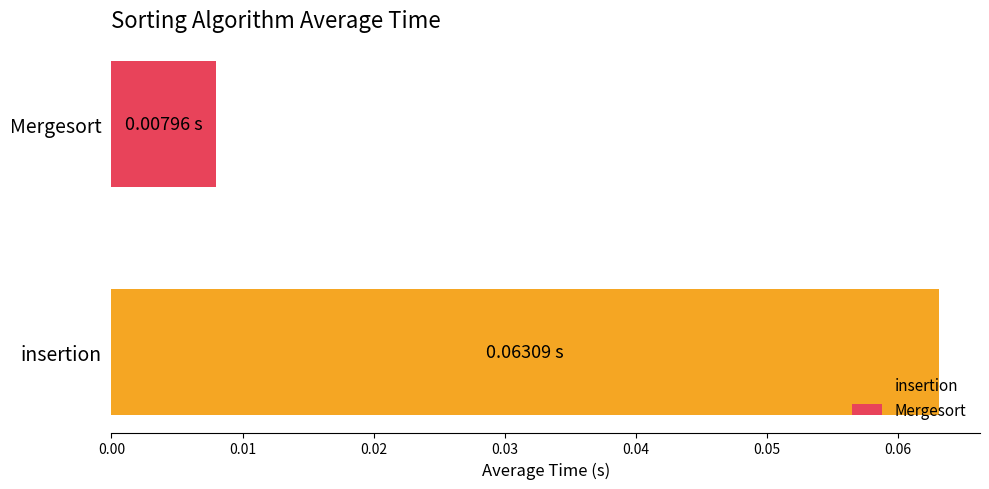

Which series has the widest spread of values?

insertion